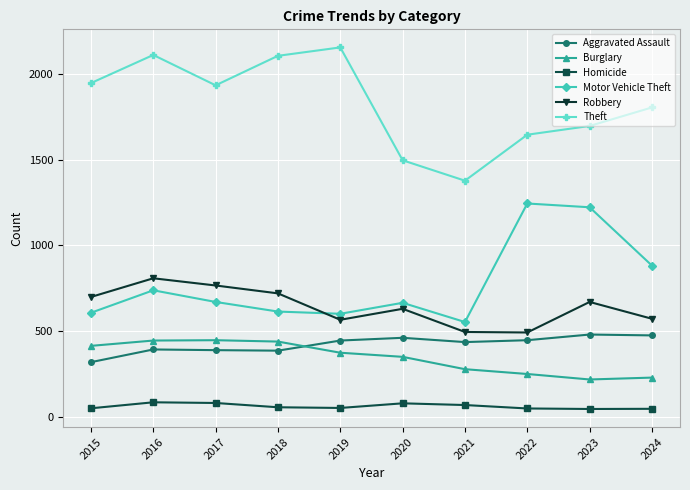

What is the maximum value for Burglary?

447